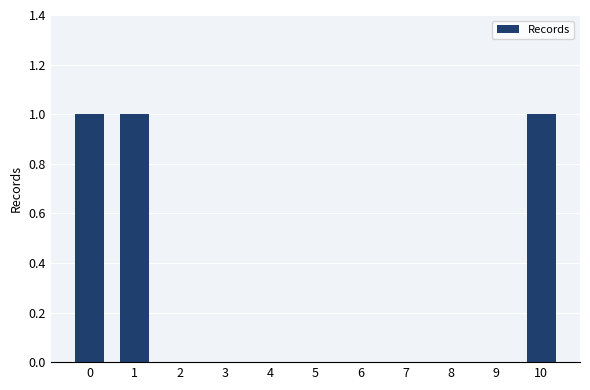

Reading left to right, what are all the values shown in this chart?

0=1	1=1	2=0	3=0	4=0	5=0	6=0	7=0	8=0	9=0	10=1